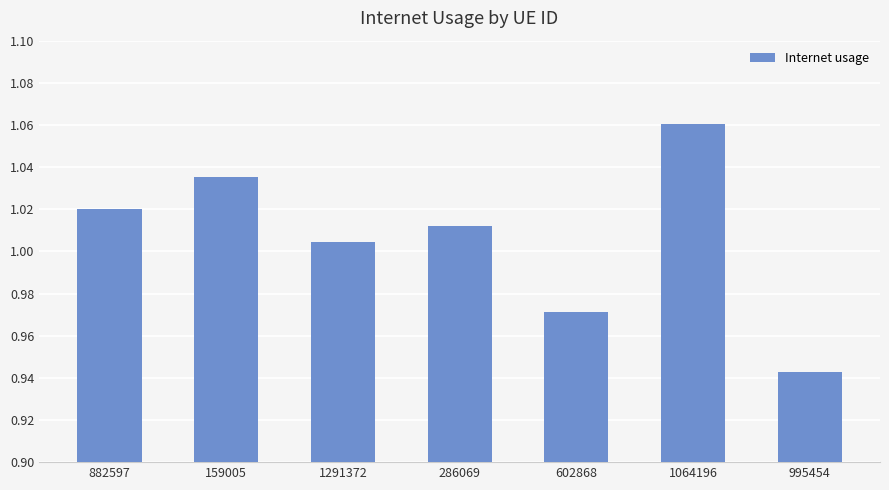

True or false: the data shows 0.3 at 1291372.

False